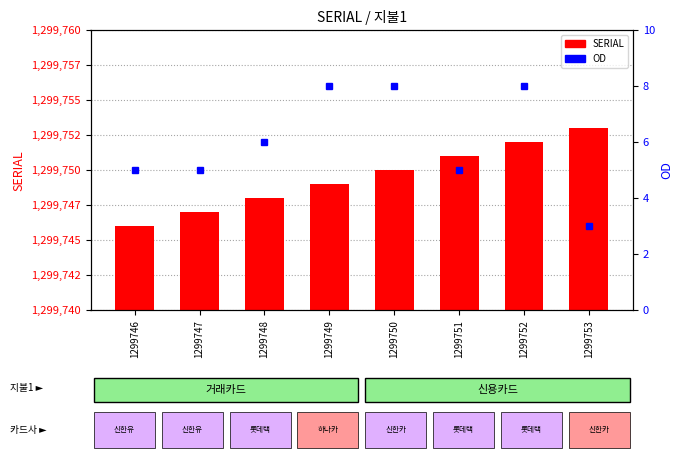

At which label does OD first exceed 6?

1299749